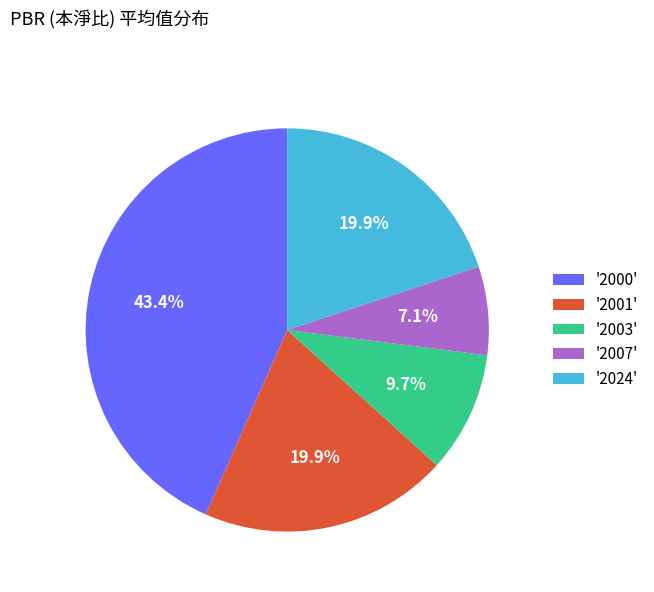

Combined, do '2024' and '2007' account for over 50%?

No